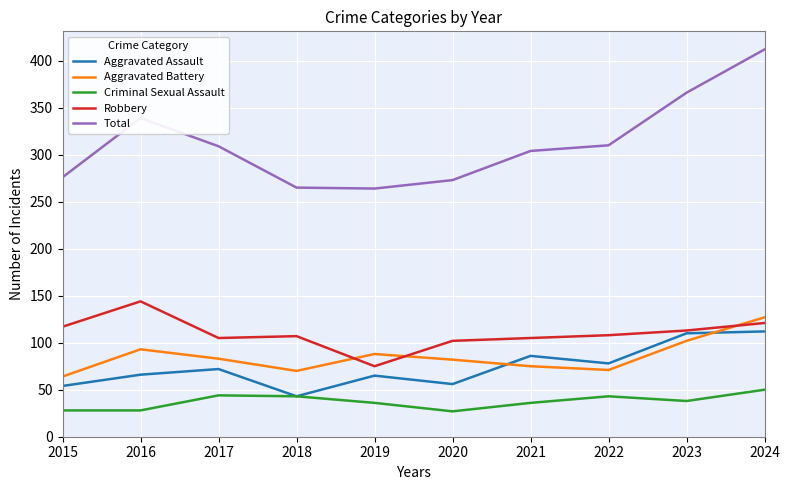

At which label is Aggravated Assault closest to 77?

2022